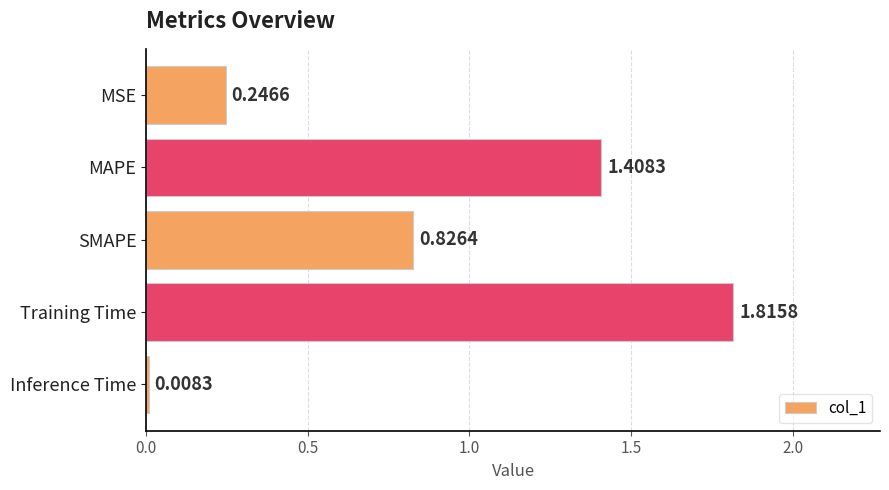

What is the change in value from MAPE to SMAPE?

-0.6